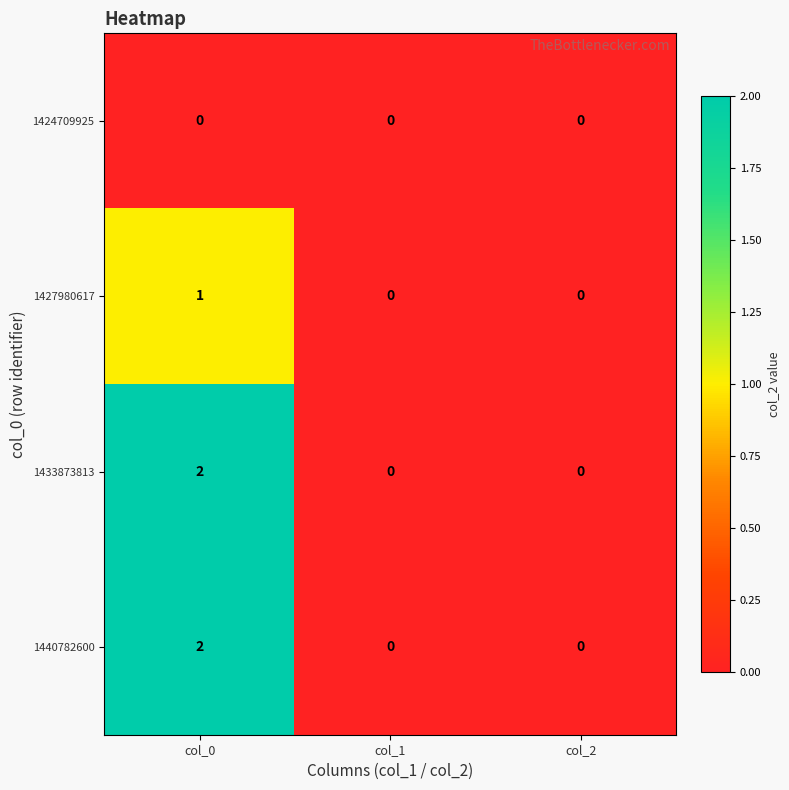

What is the total value across all series at col_0?

5